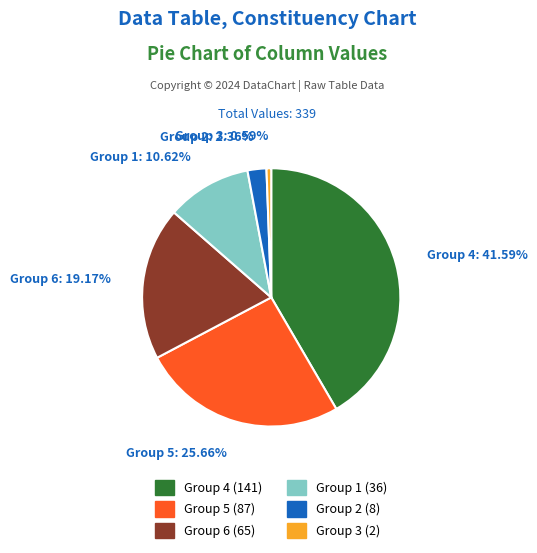

To the nearest percent, what is the average slice percentage?

17%